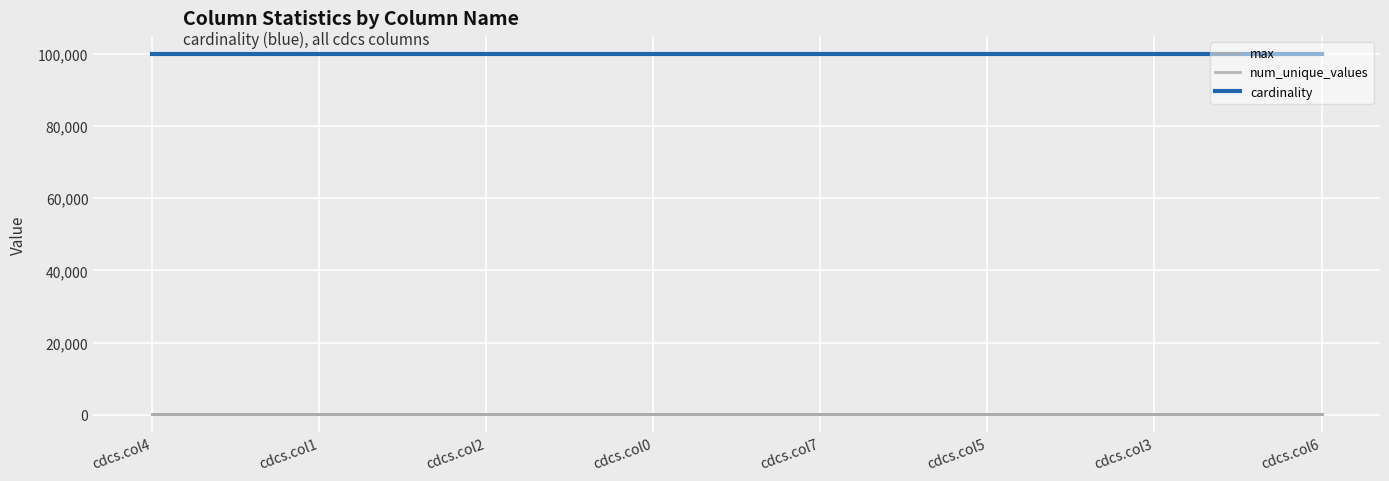

True or false: cardinality and max cross at least once.

False